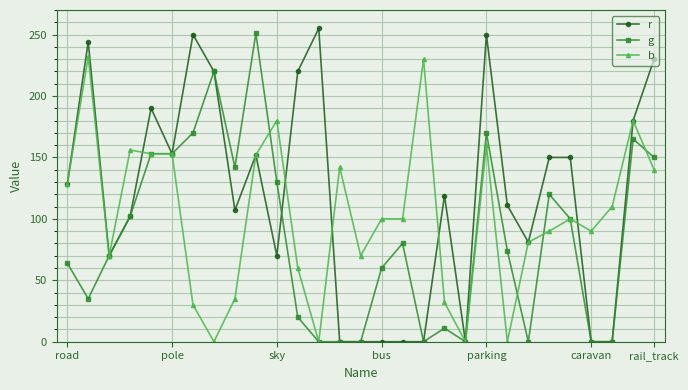

Count the number of data series in this chart.

3